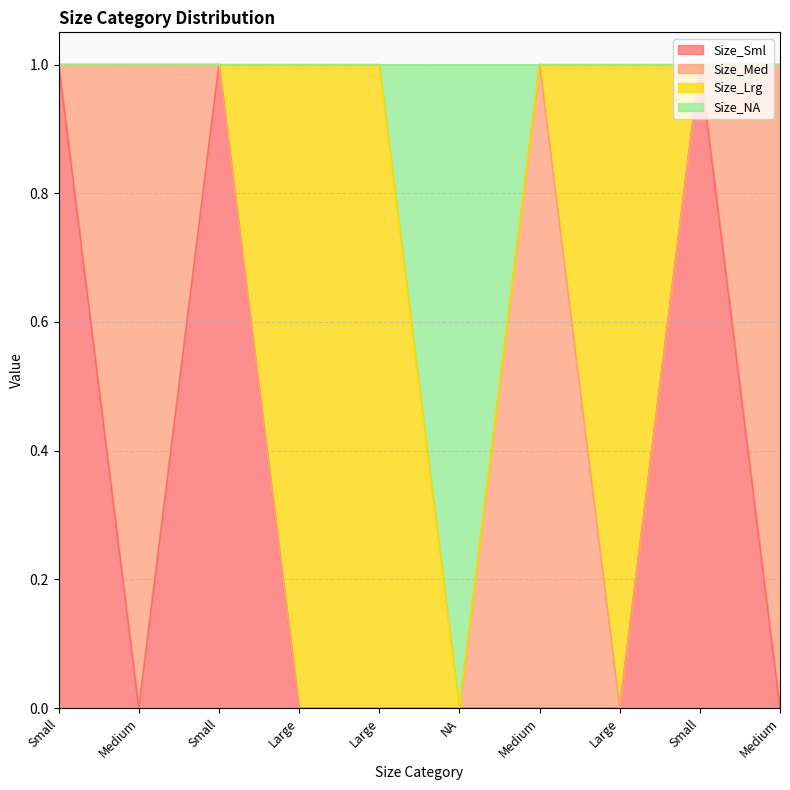

At which category is the sum across all series the highest?

Small